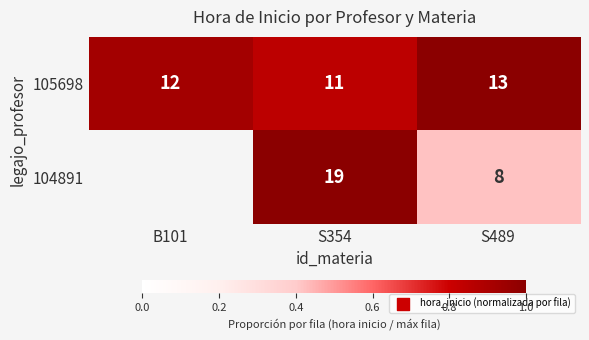

True or false: 104891 has a value of 0.2 at S489.

False